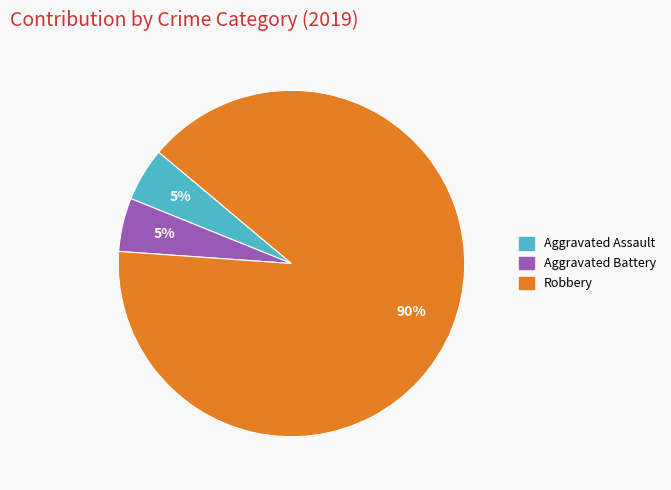

How many segments does this pie chart have?

3